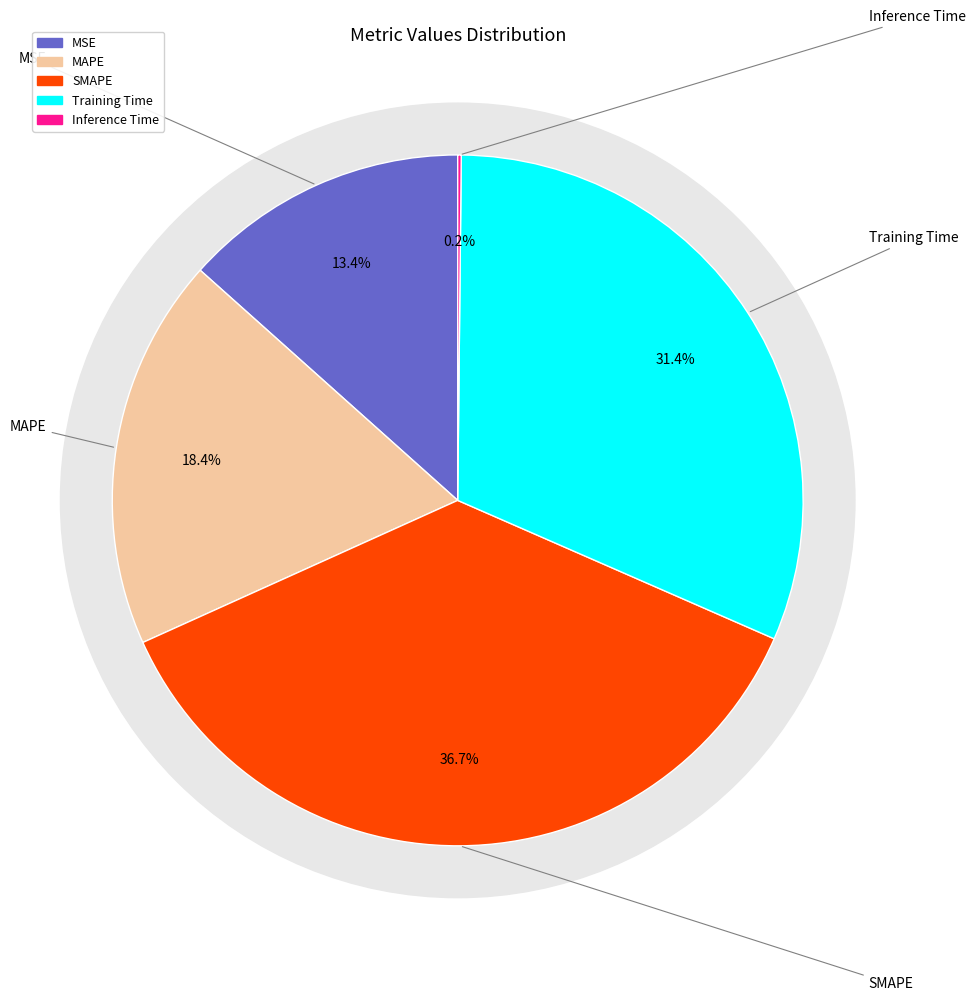

Is it true that MSE is 13% of the pie?

True